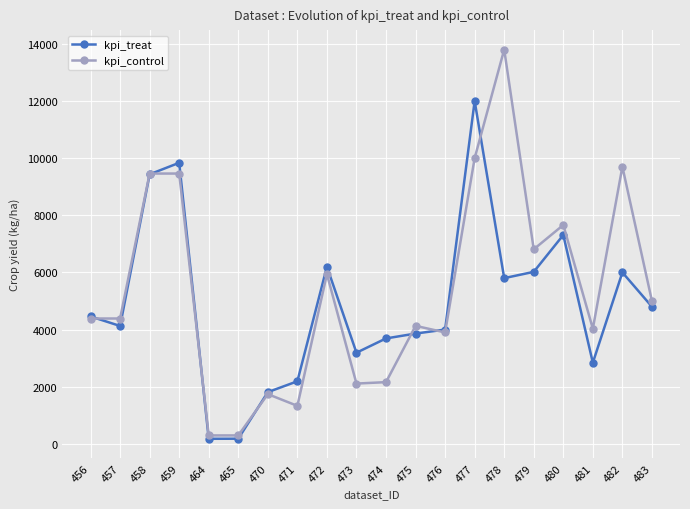

Between 459 and 482, which series saw the biggest shift?

kpi_treat